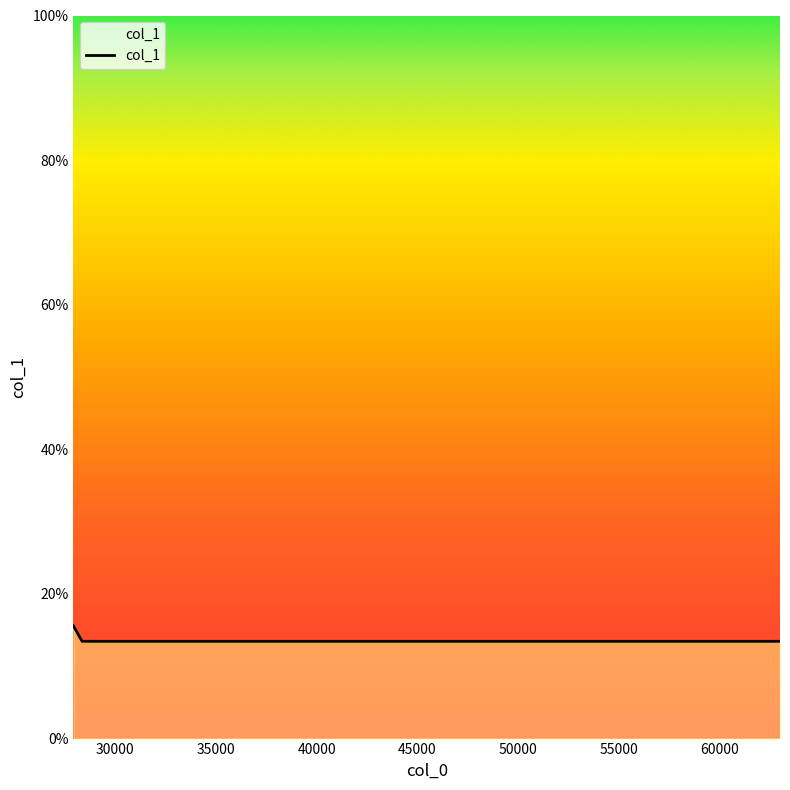

True or false: there are more than 2 points higher than both neighbors.

False